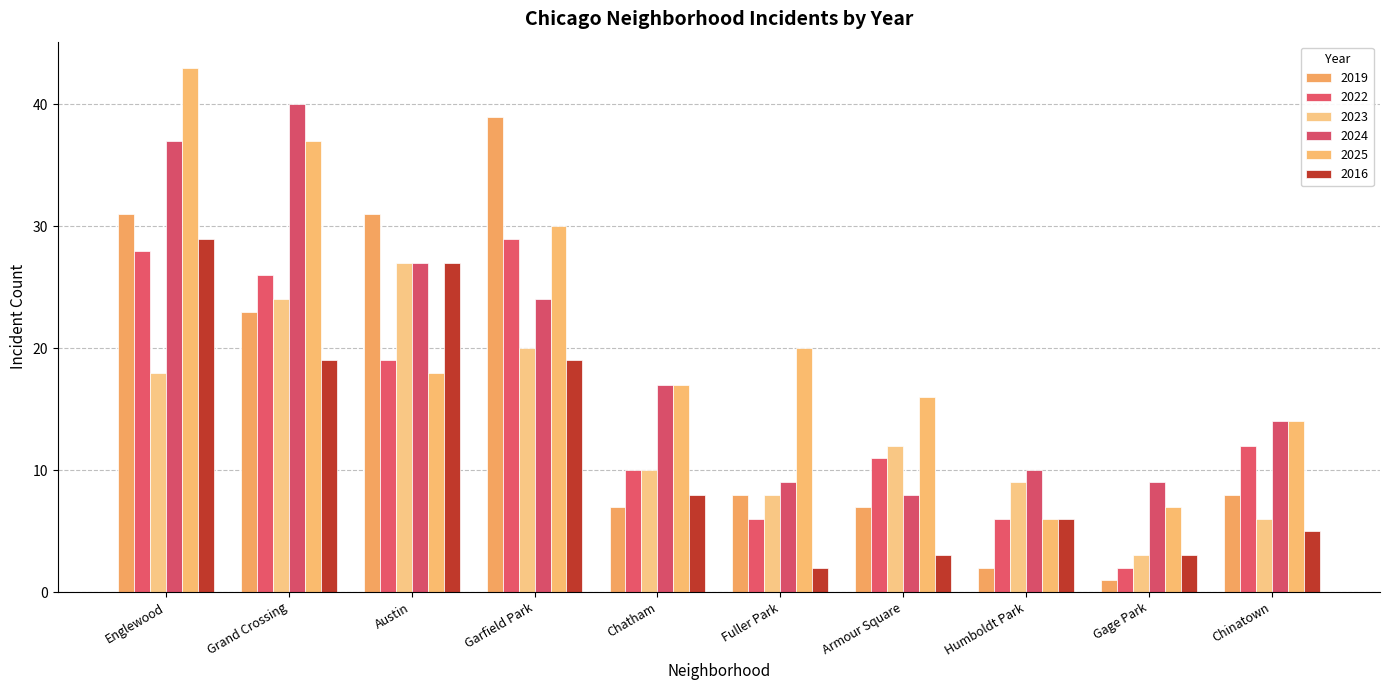

How many series are shown in this chart?

6